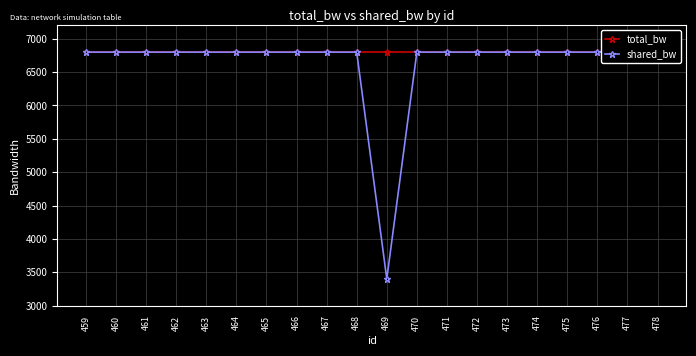

Is it true that shared_bw equals 3068 at 462?

False